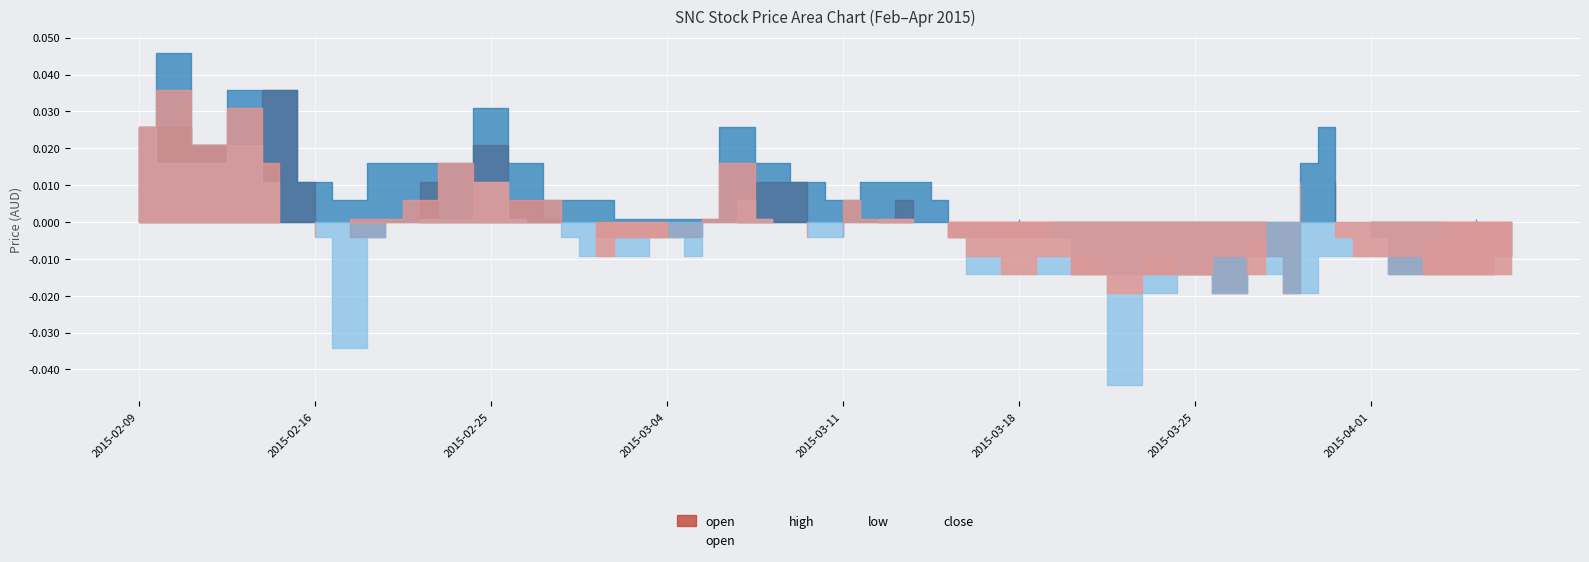

List the series in order of their peak value, highest first.

high, open, close, low